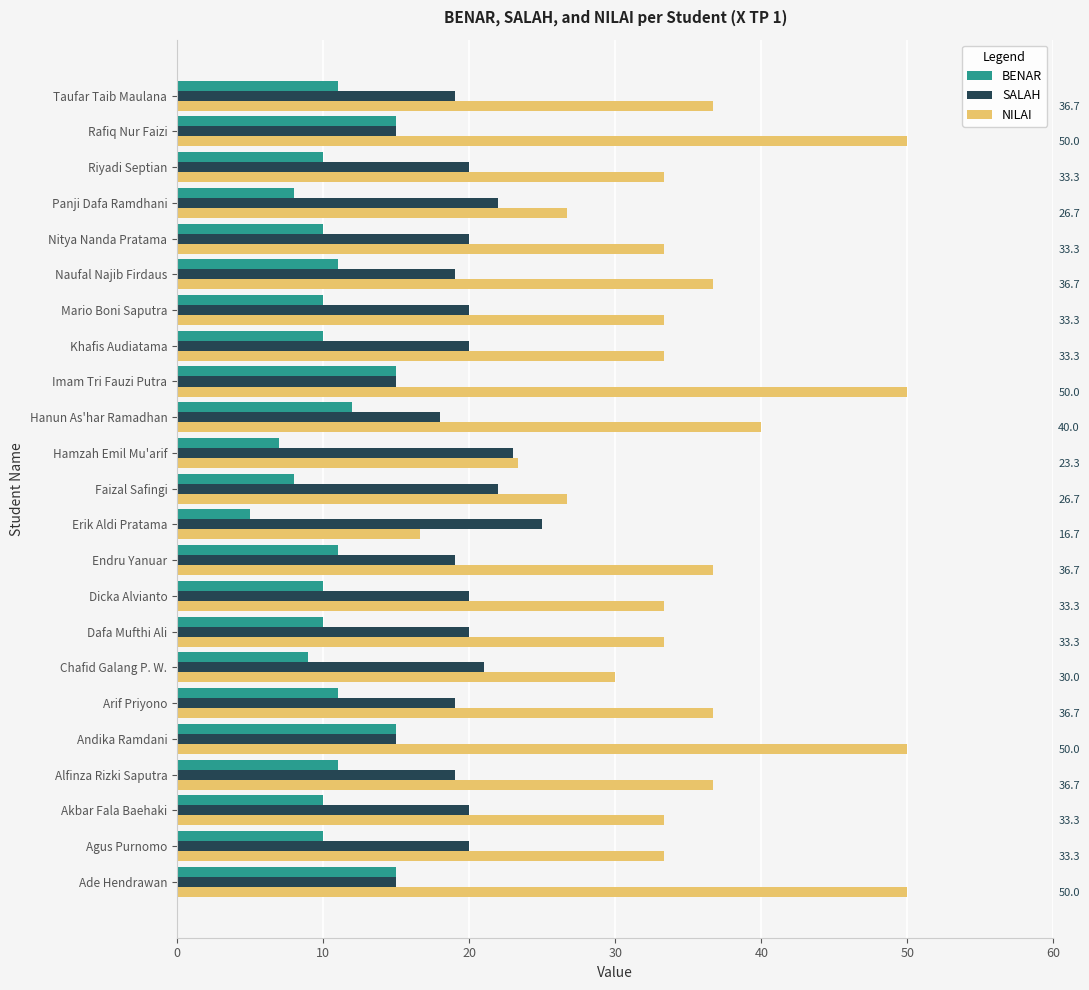

What is the difference between the highest and lowest values at Panji Dafa Ramdhani?

18.7